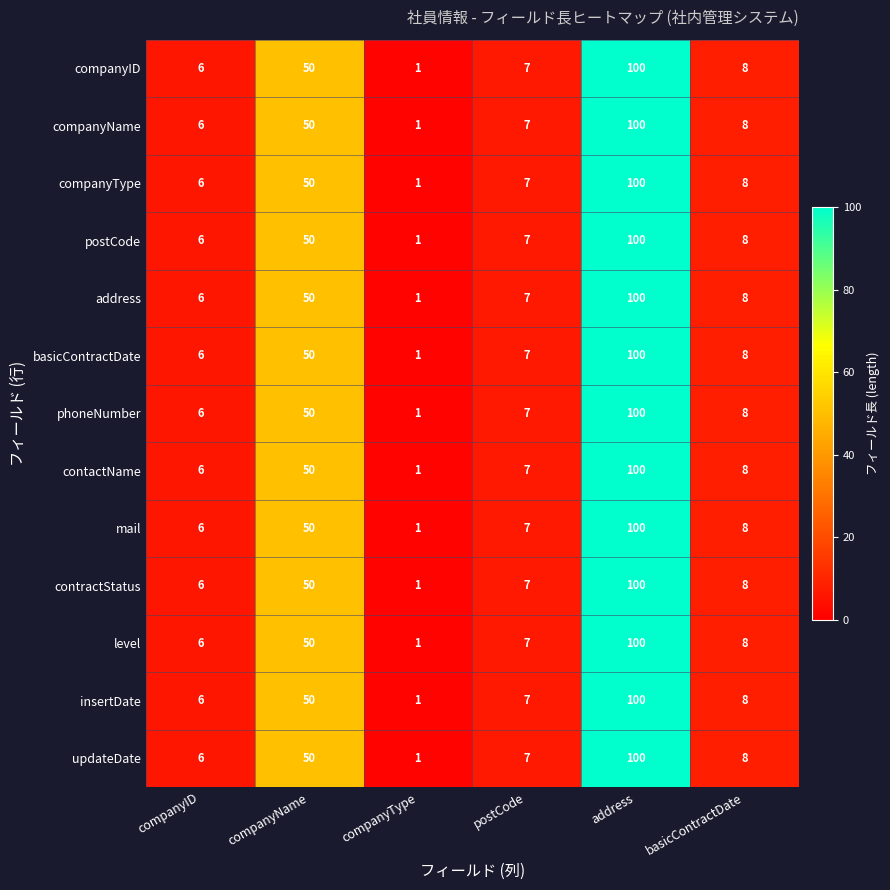

What is the difference between the postCode values at companyName and companyID?

44